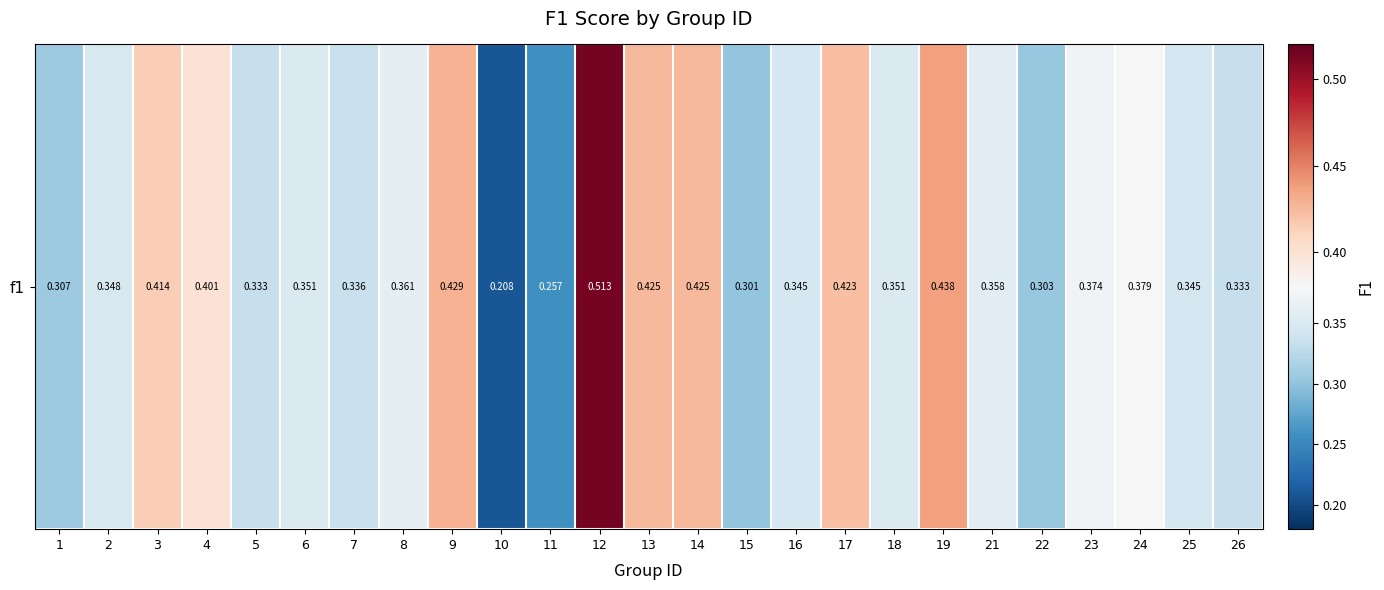

Count the number of categories in the chart.

25